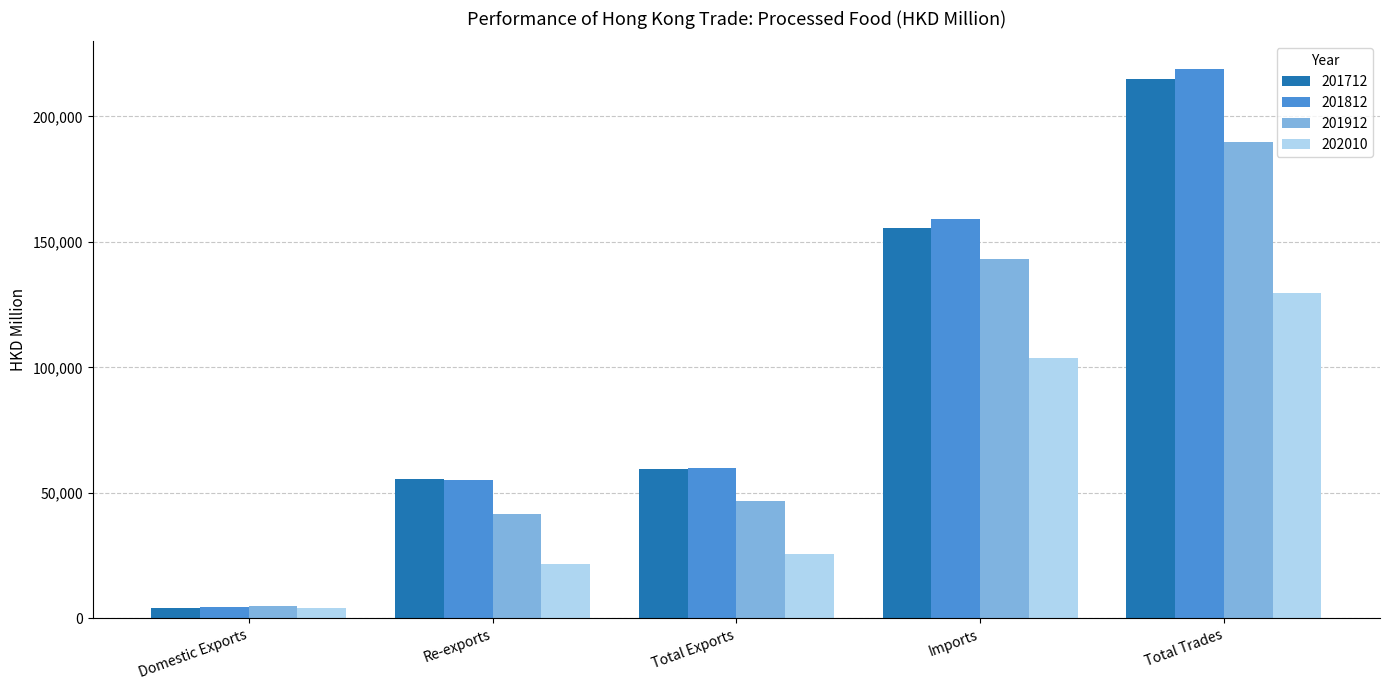

Does the chart contain stacked bars?

No